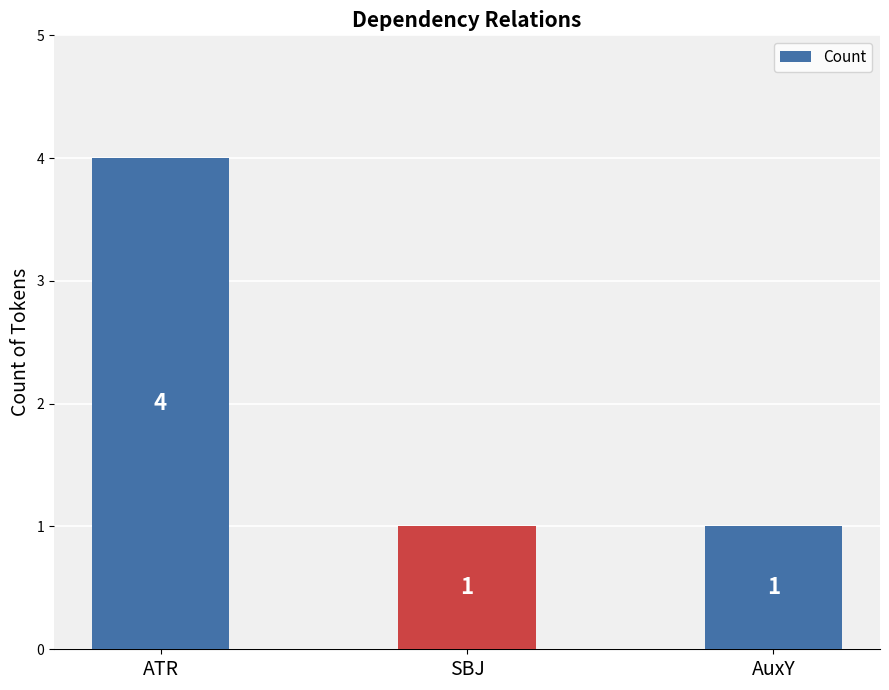

Between SBJ and ATR, which is larger?

ATR